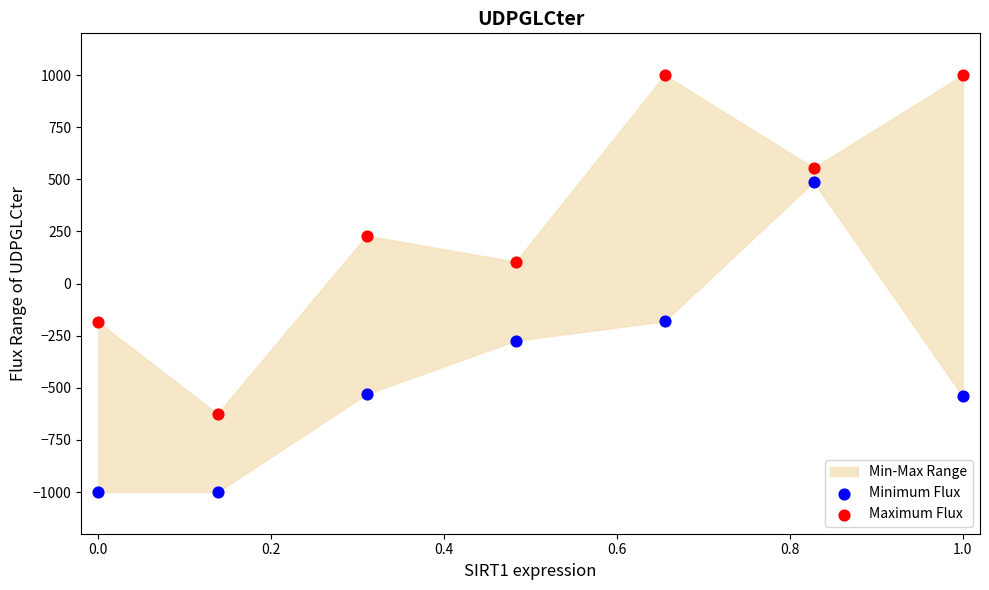

Across all data points, what is the range of Y values (max minus min)?

2000.0